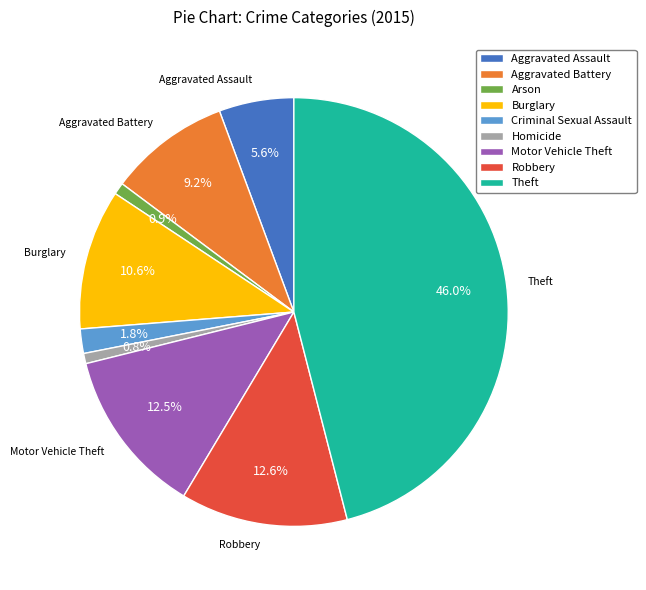

Which category has the biggest portion of the pie?

Theft